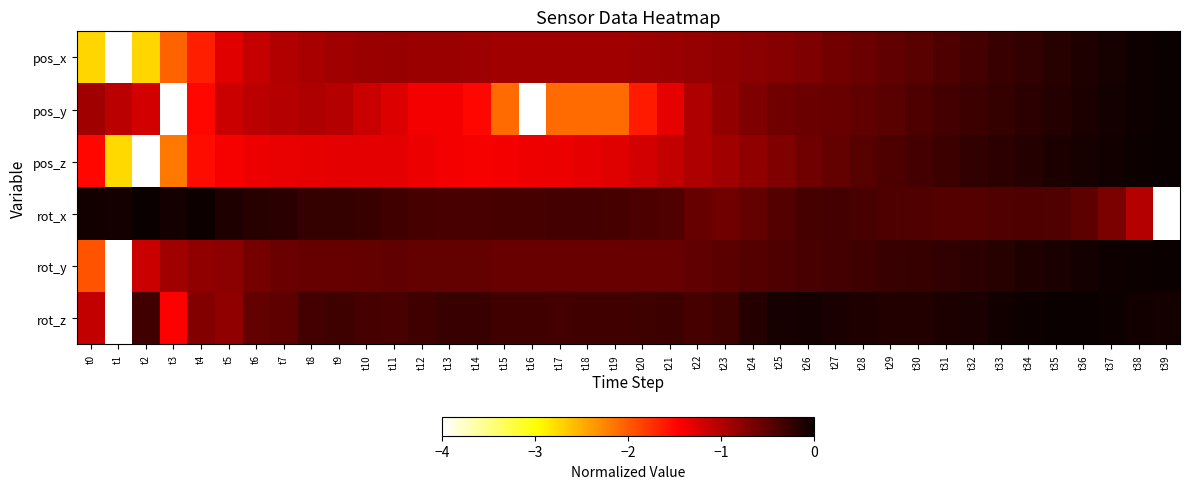

Rank the series at t39 from highest to lowest value.

pos_x, pos_y, pos_z, rot_y, rot_z, rot_x